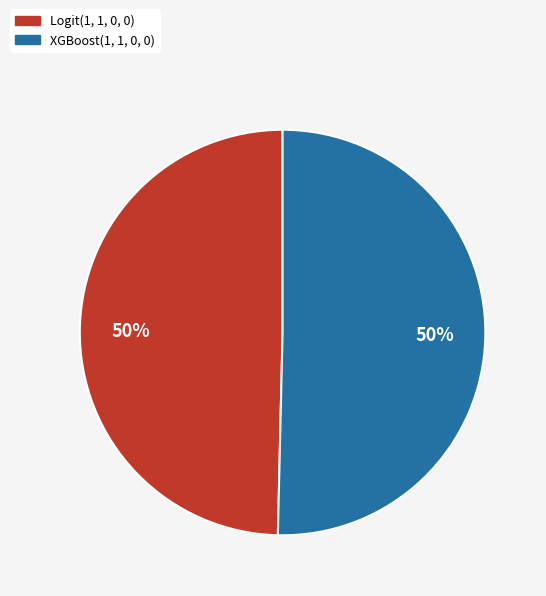

Is it true that Logit(1, 1, 0, 0) is 63% of the pie?

False